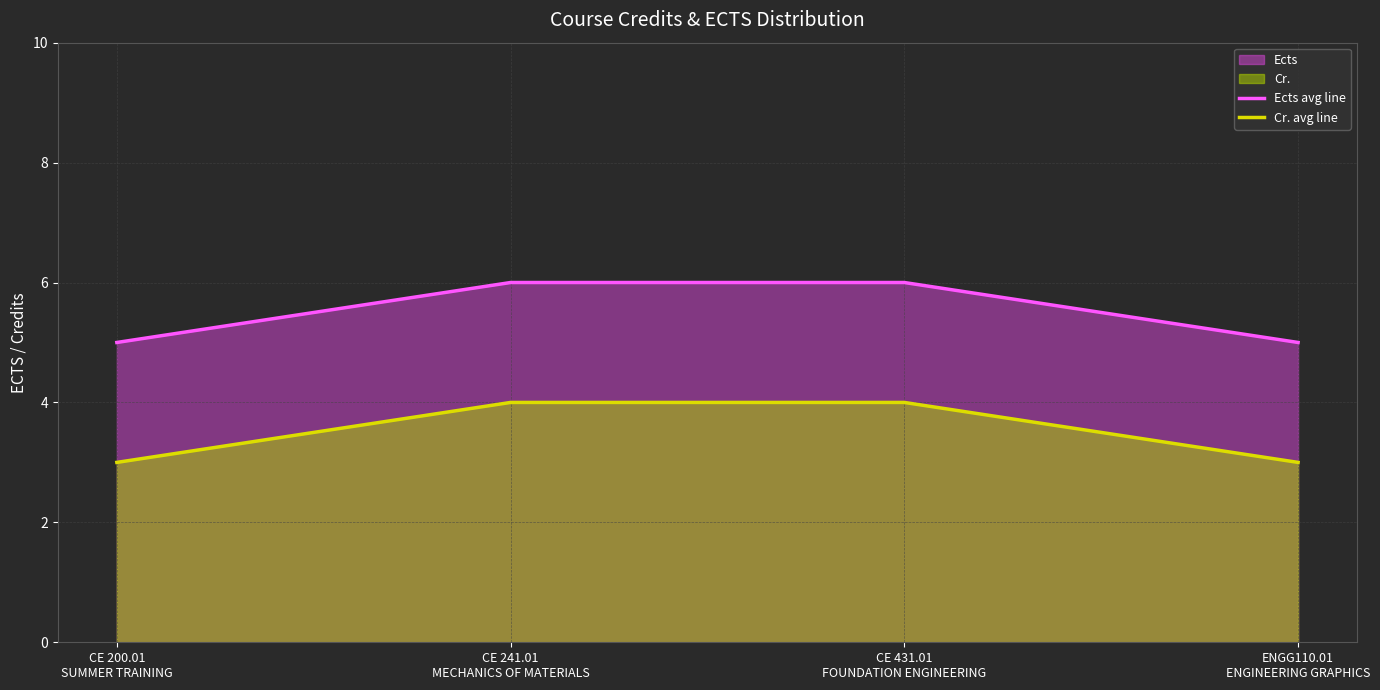

Which series has the widest spread of values?

Ects avg line